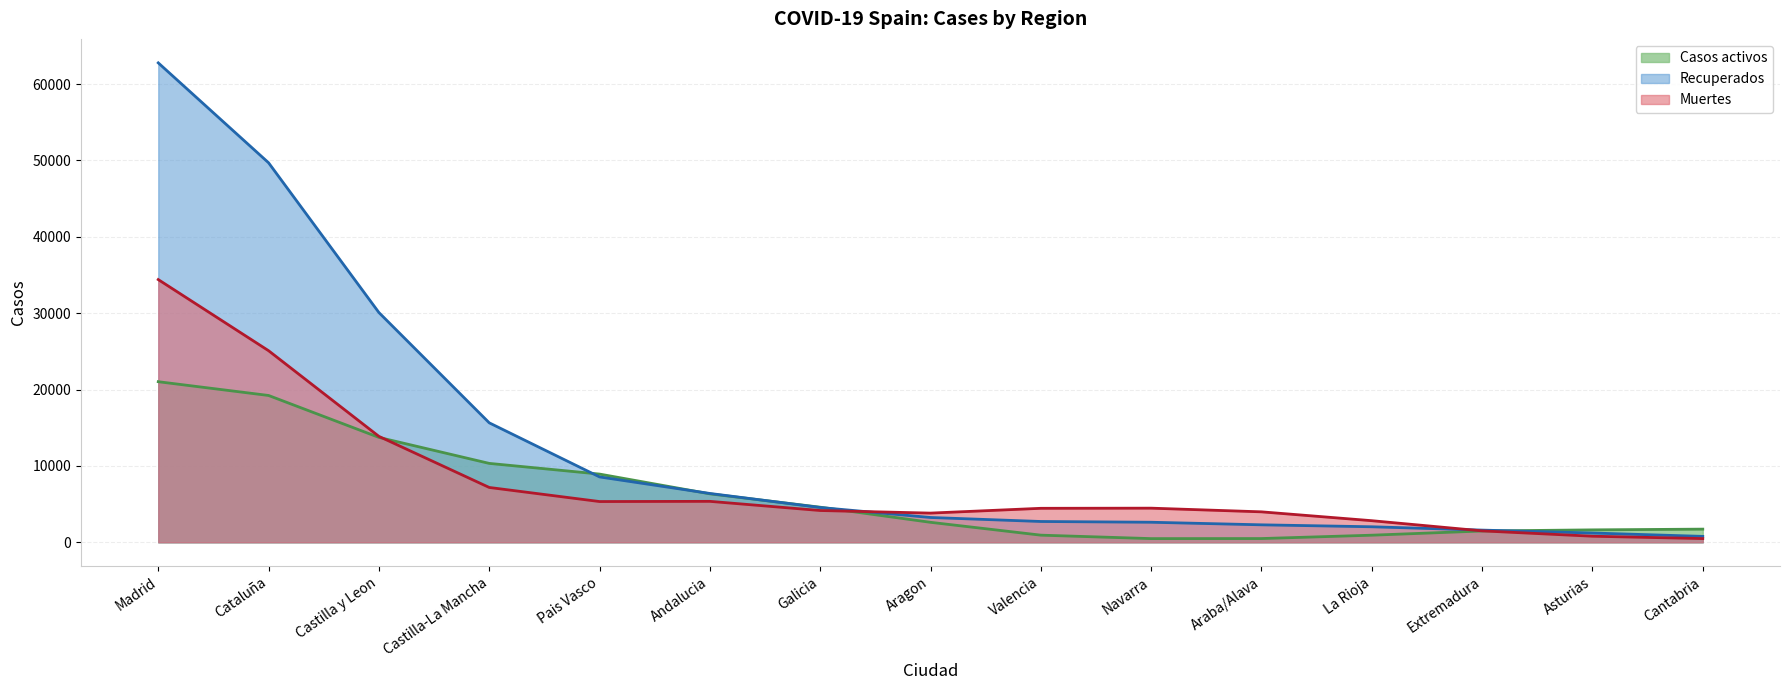

Which series has the largest range (max minus min)?

Recuperados